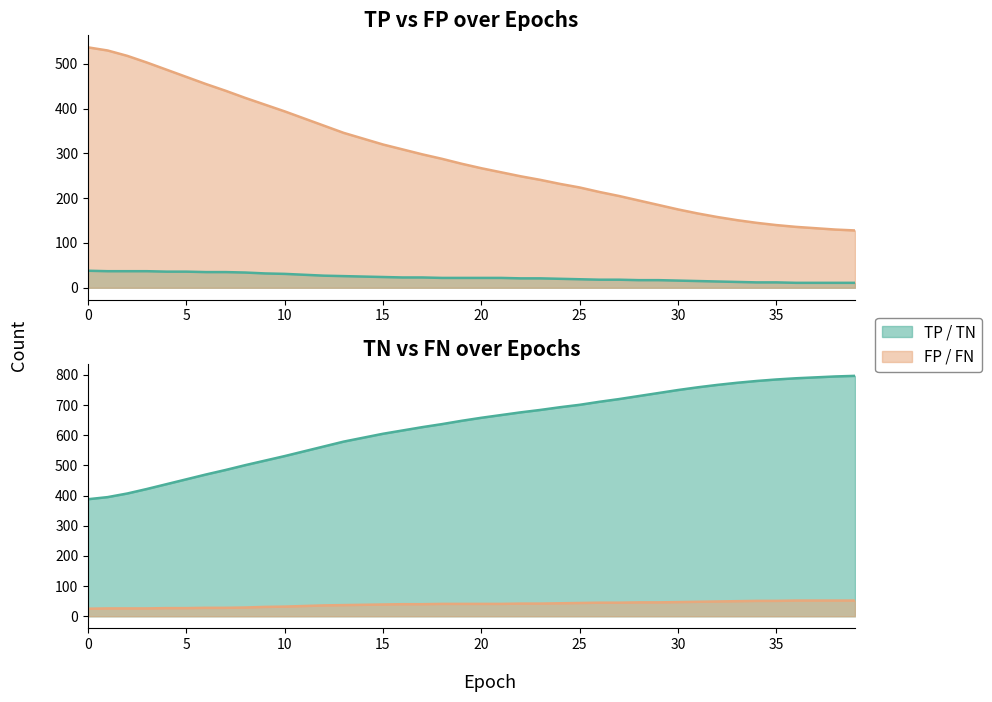

True or false: FP and TP intersect in this chart.

False